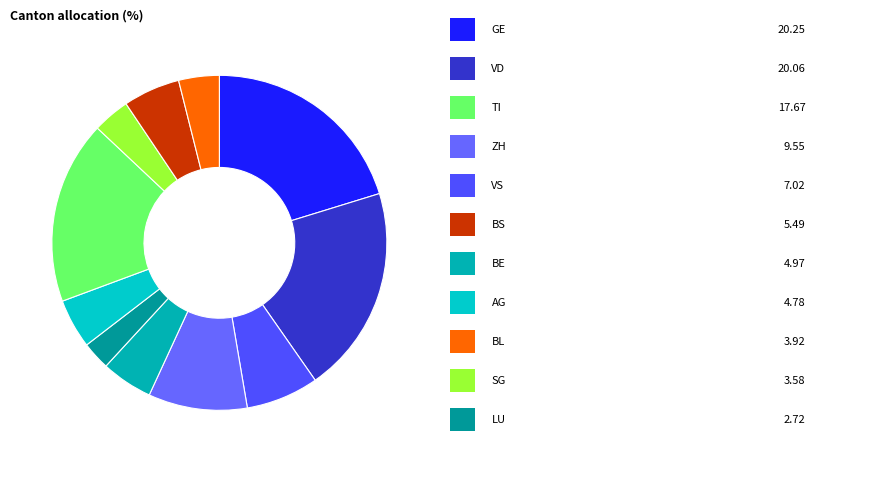

Count the number of slices in the pie.

11